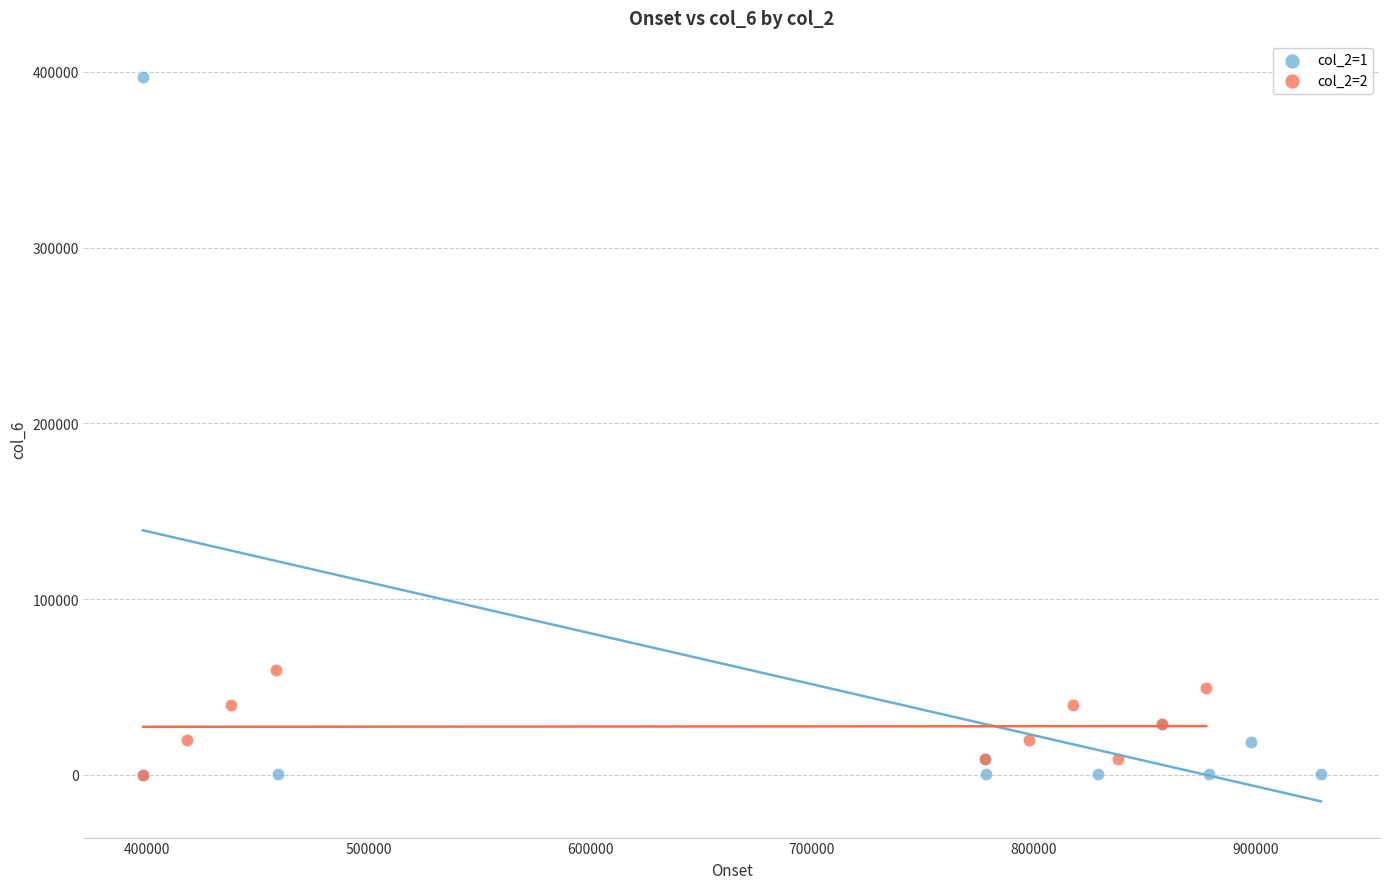

Which series has the largest Y range (max minus min)?

col_2=1